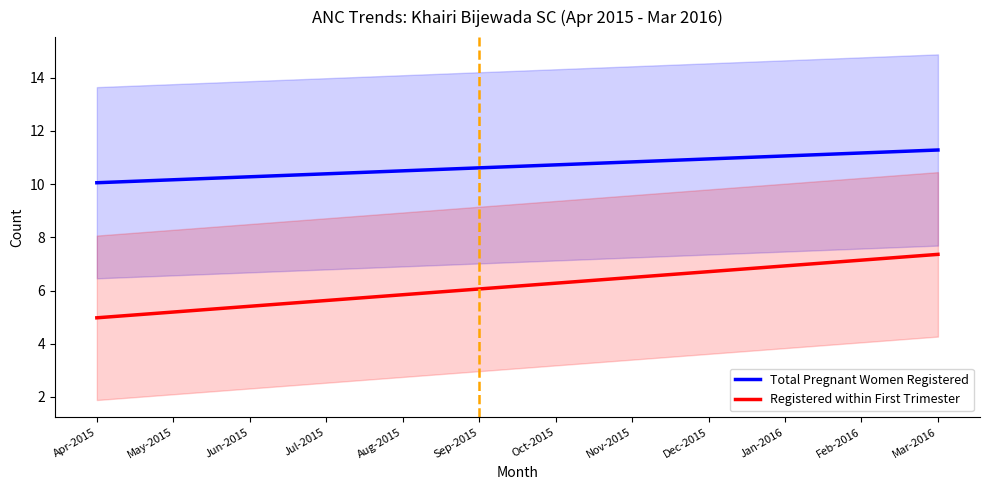

What is the sum of all Registered within First Trimester values?

74.0